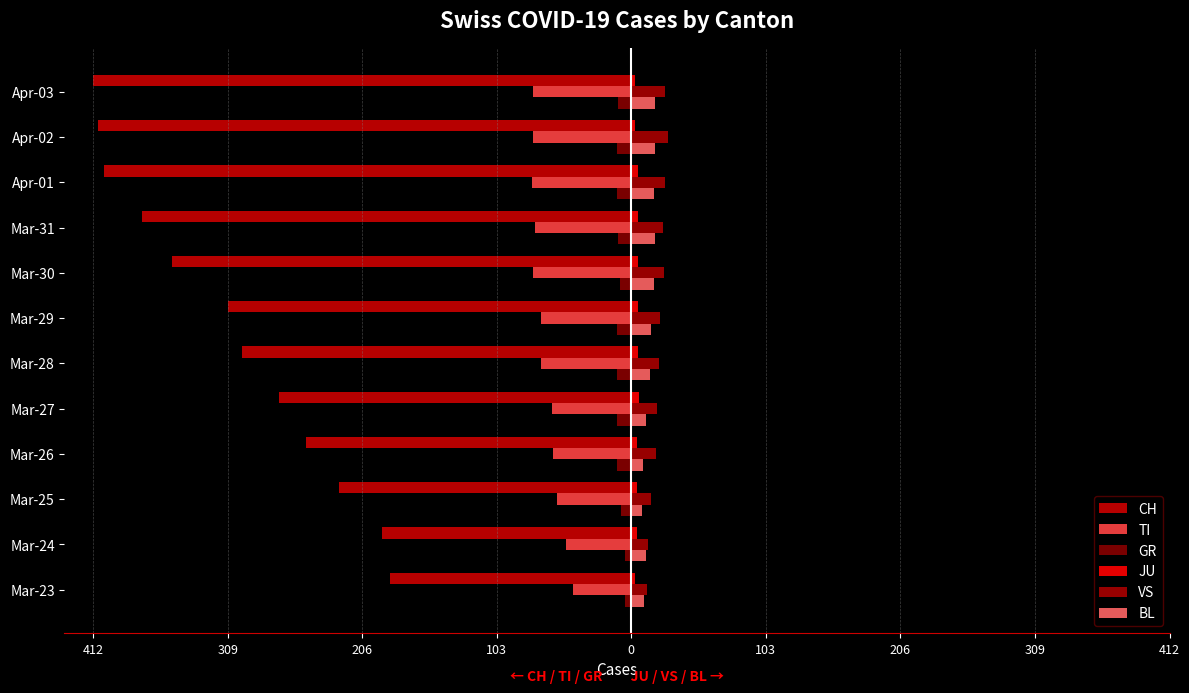

Which series has the largest range (max minus min)?

CH